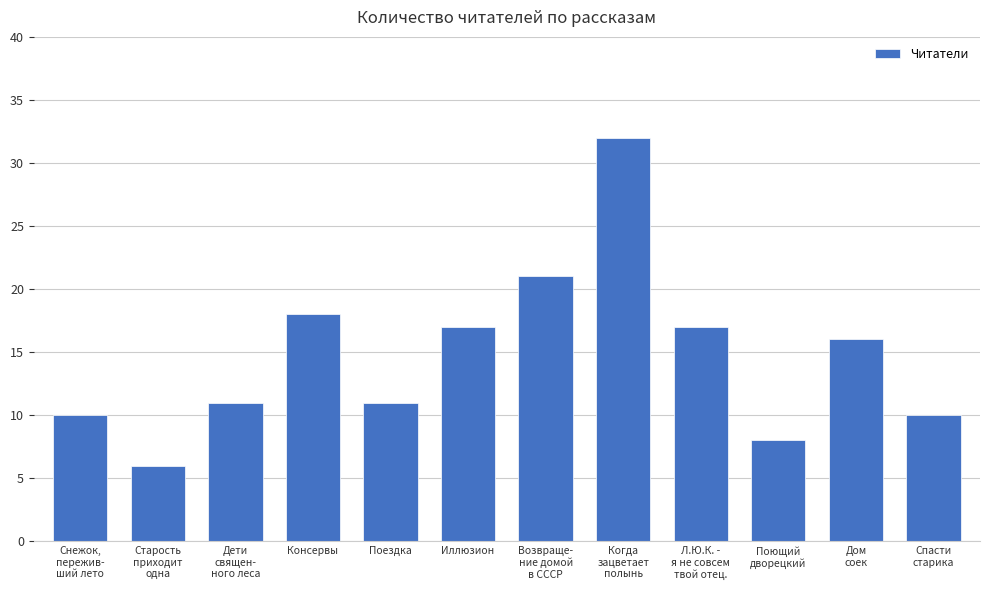

What is the sum of the values at Когда
зацветает
полынь and Иллюзион?

49